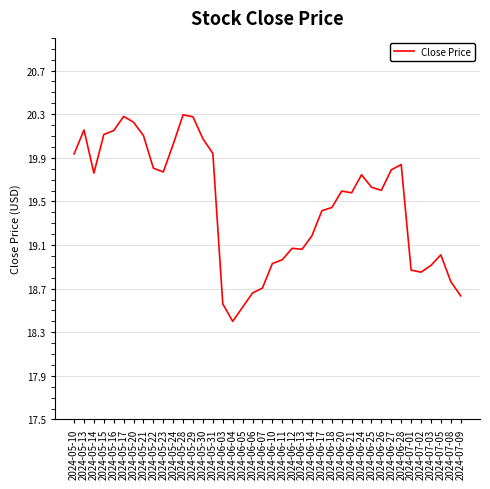

Approximately how many times larger is the value at 2024-07-08 compared to 2024-05-24?

0.9